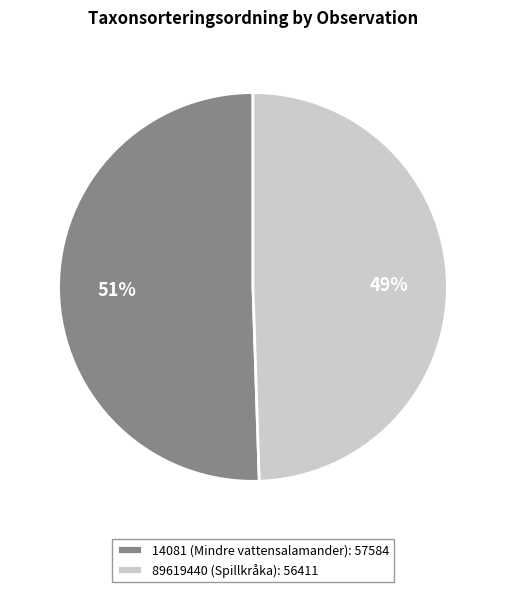

To the nearest percent, what is the average slice percentage?

50%